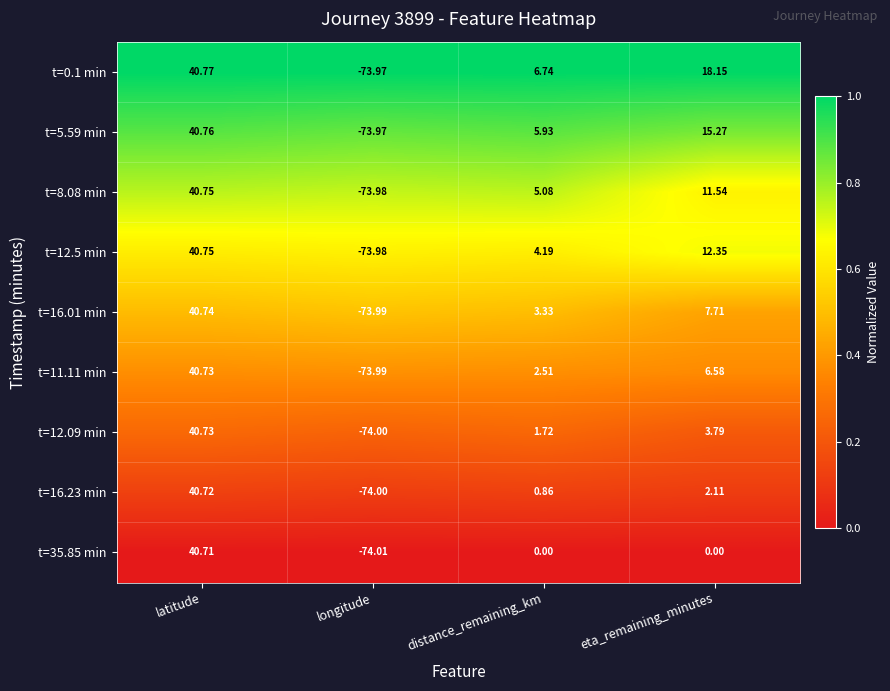

Which series has the largest total across all categories?

t=0.1 min